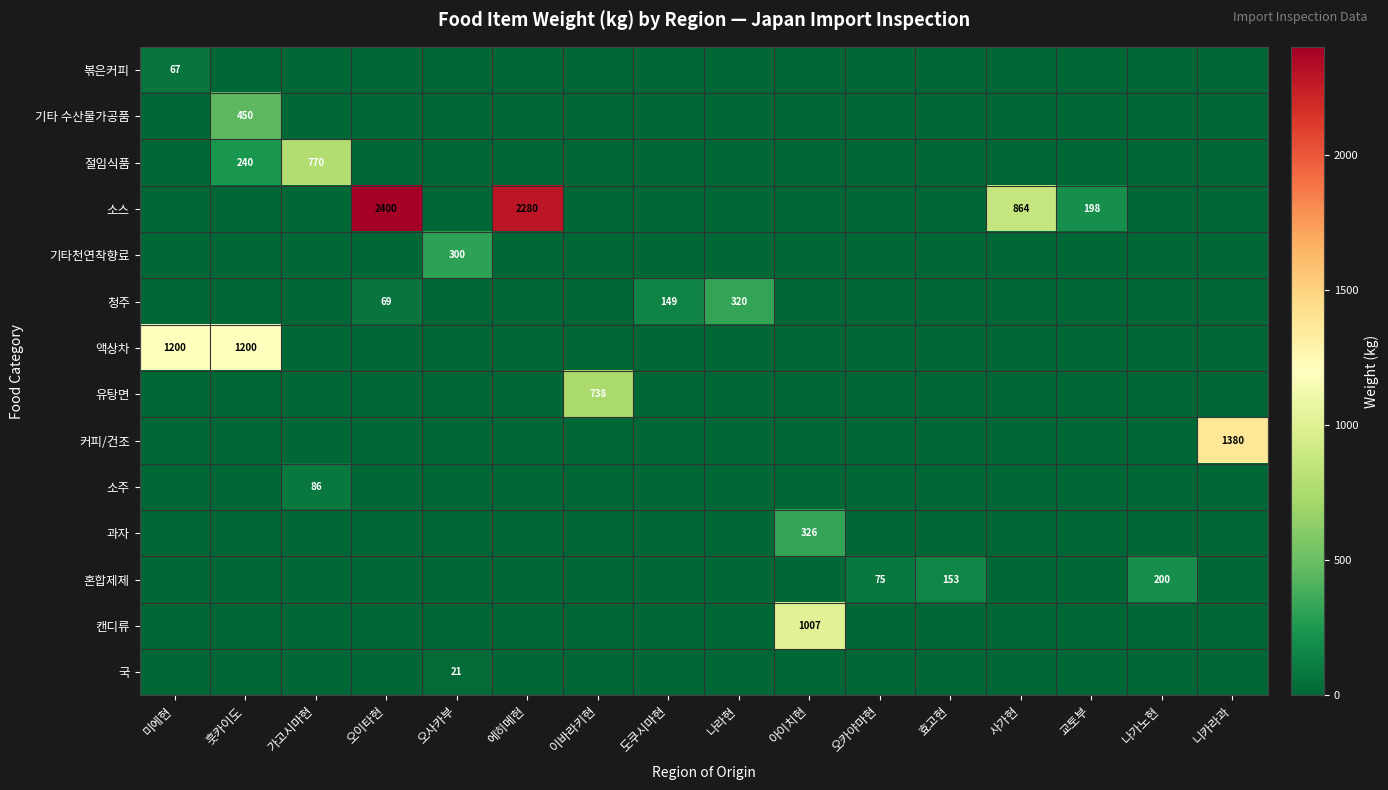

Is it true that 기타천연착향료 equals 160 at 니카라과?

False